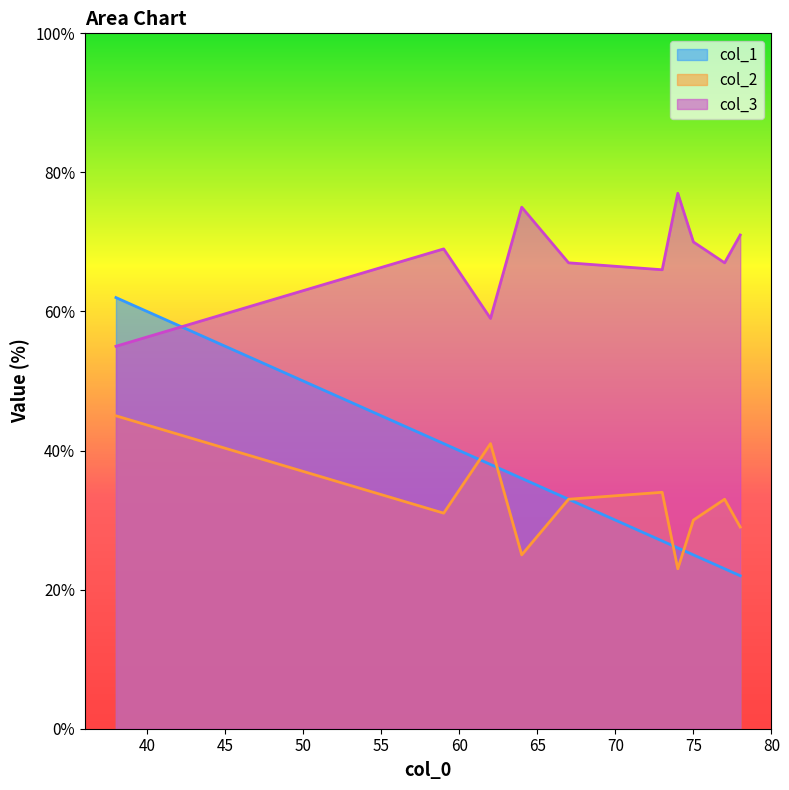

What is the average value of the col_2 series?

32